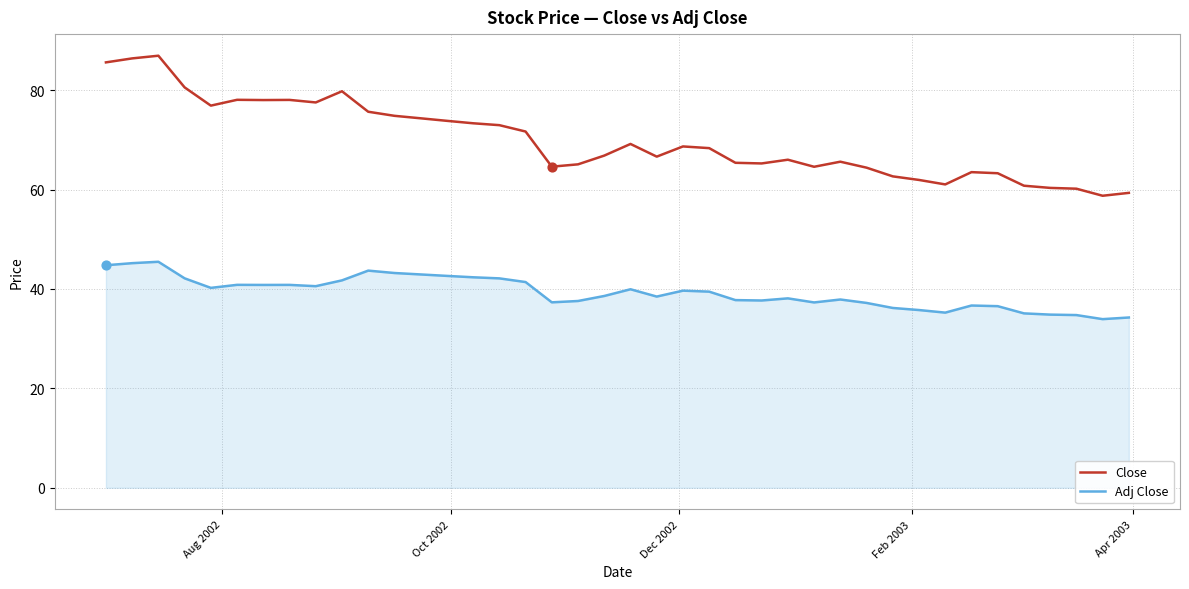

Which series has the largest range (max minus min)?

Close